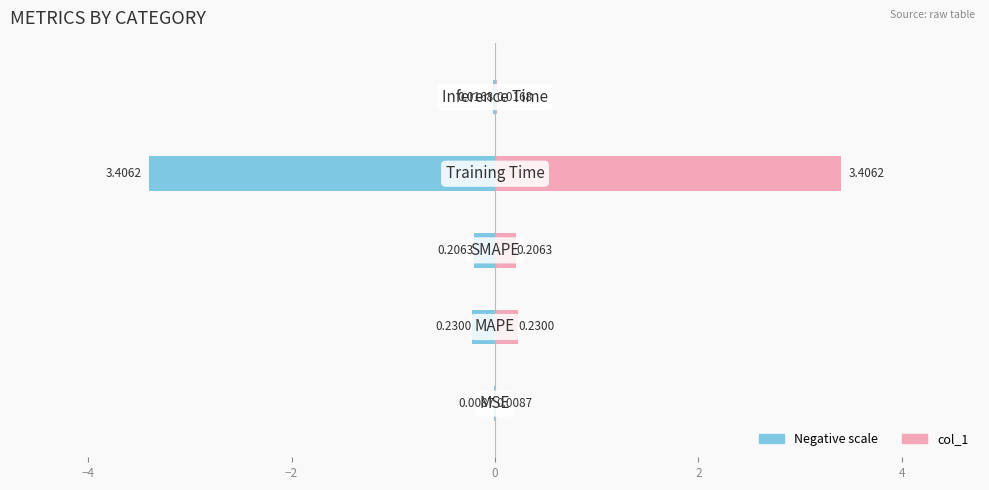

At how many categories does at least one series exceed 0?

5